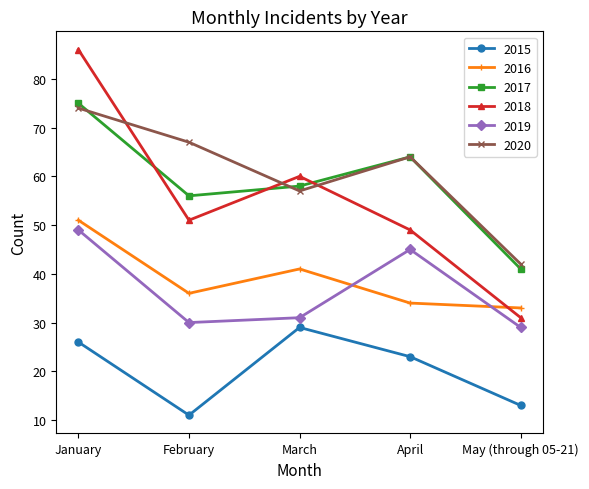

Does the chart have visible grid lines?

No